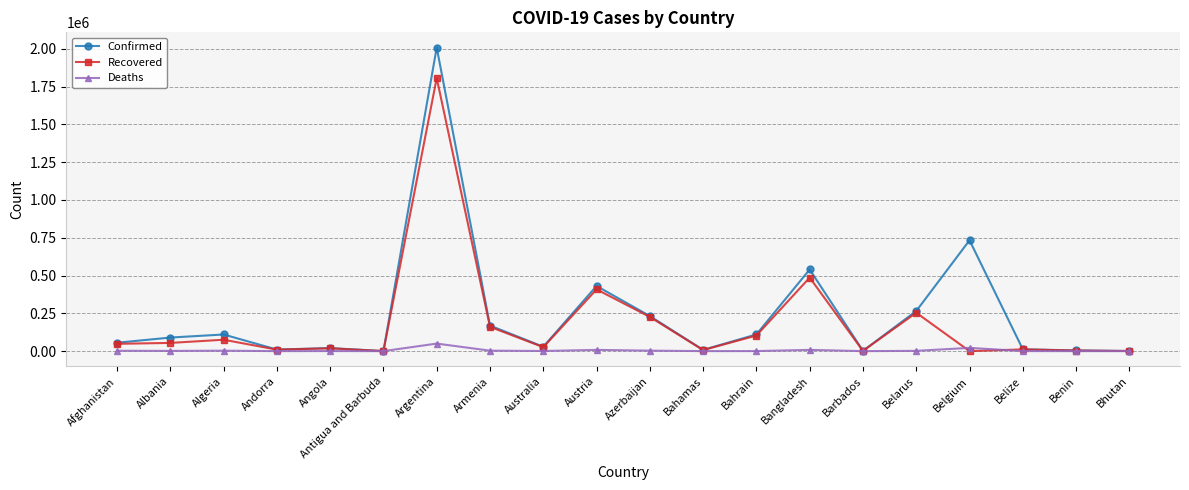

What is the highest value of the Deaths series?

49874